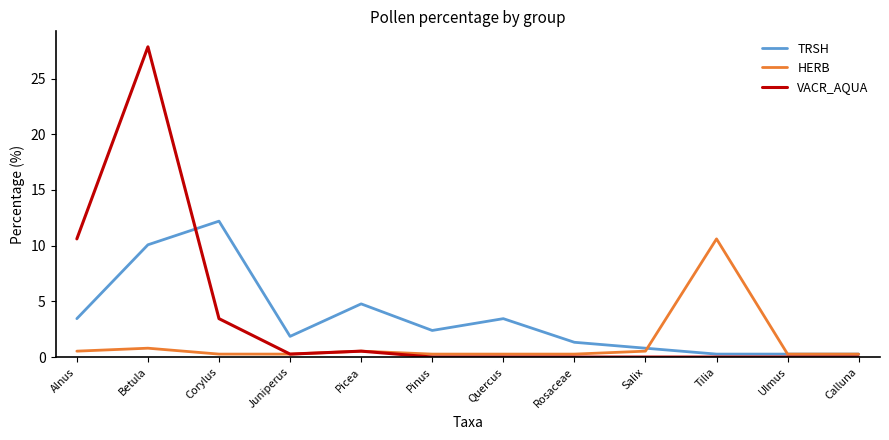

Reading left to right, what are all the values shown in this chart?

TRSH: 3.4	10.1	12.2	1.9	4.8	2.4	3.4	1.3	0.8	0.3	0.3	0.3
HERB: 0.5	0.8	0.3	0.3	0.5	0.3	0.3	0.3	0.5	10.6	0.3	0.3
VACR_AQUA: 10.6	27.9	3.4	0.3	0.5	0.0	0.0	0.0	0.0	0.0	0.0	0.0